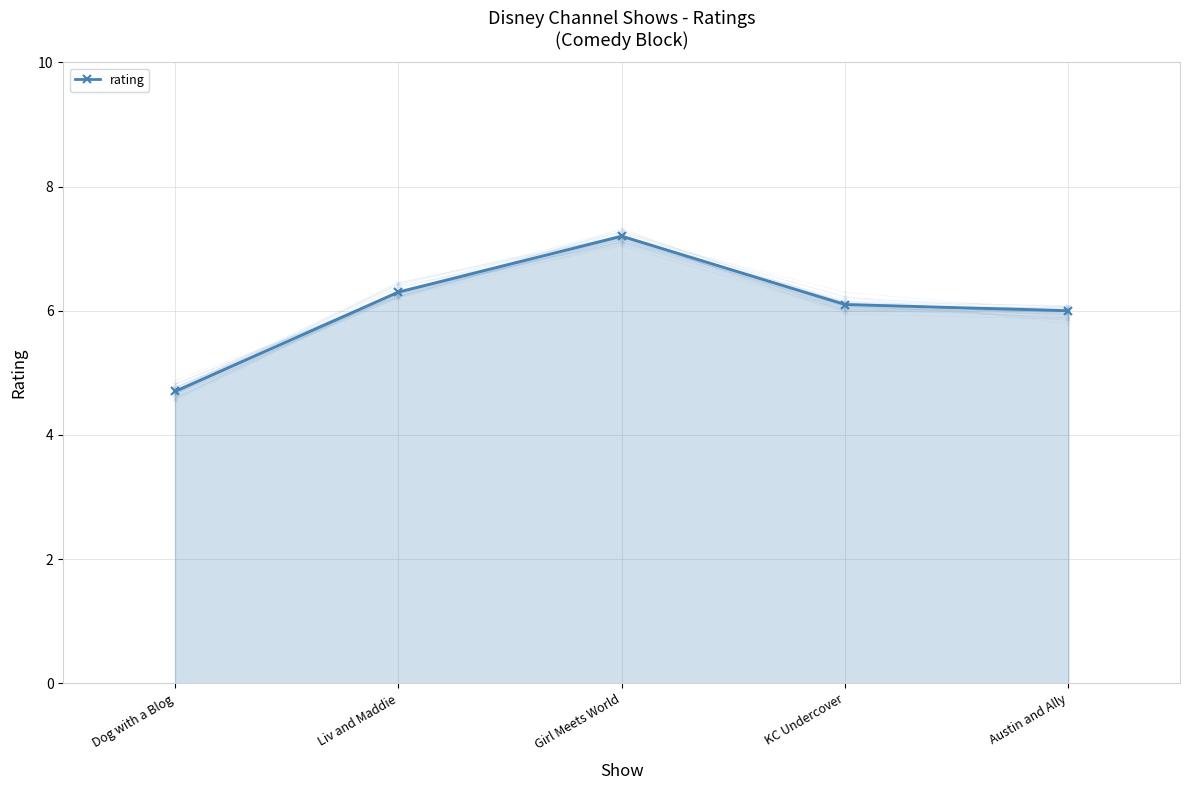

Rank the categories by value from highest to lowest.

Girl Meets World, Liv and Maddie, KC Undercover, Austin and Ally, Dog with a Blog